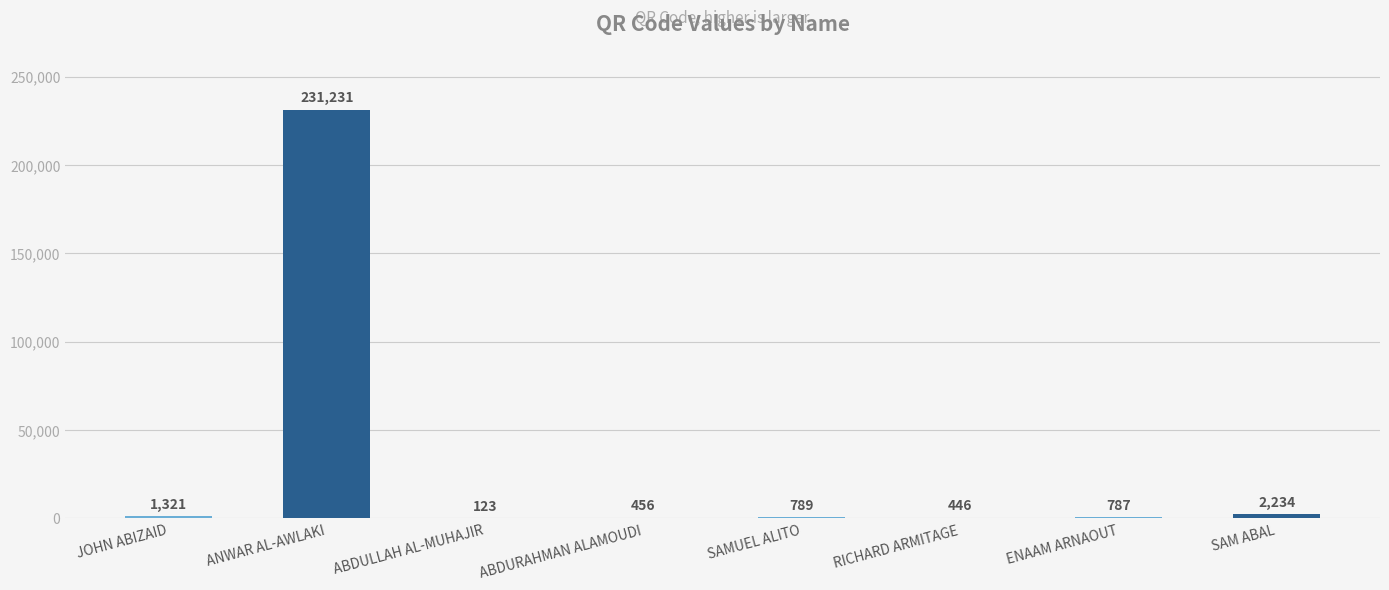

Reading left to right, extract all data points from this chart.

1321	231231	123	456	789	446	787	2234